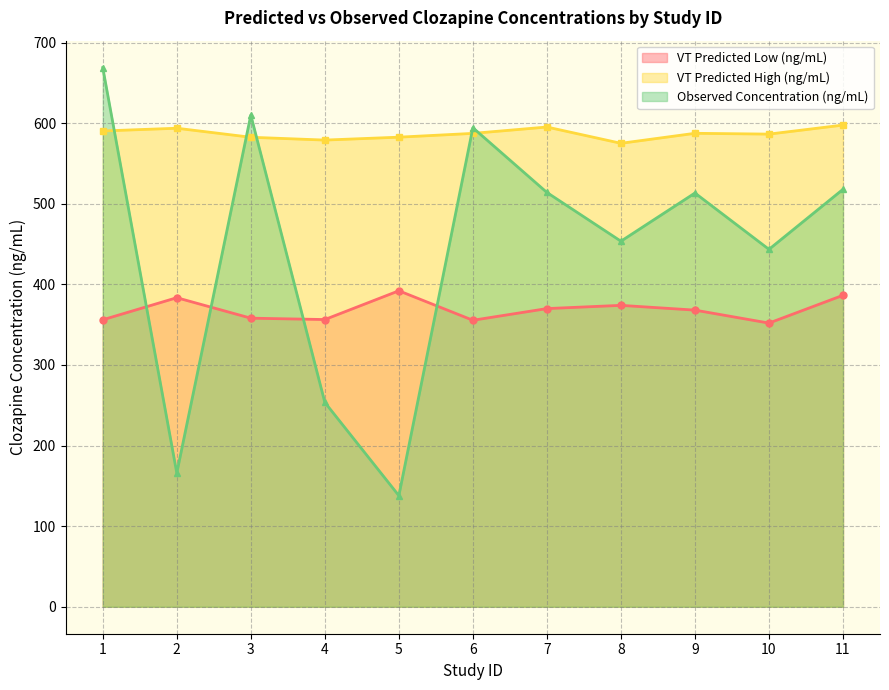

True or false: VT Predicted Low (ng/mL) has a value of 386.5 at 11.

True